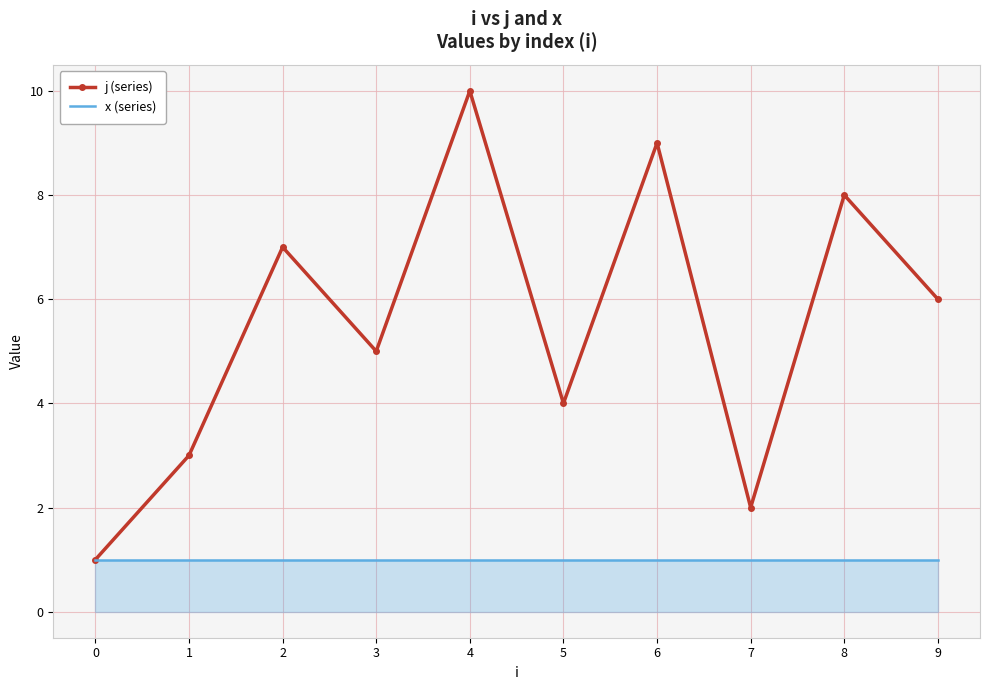

Is the value of j (series) at 6 greater than the value of x (series) at 8?

Yes